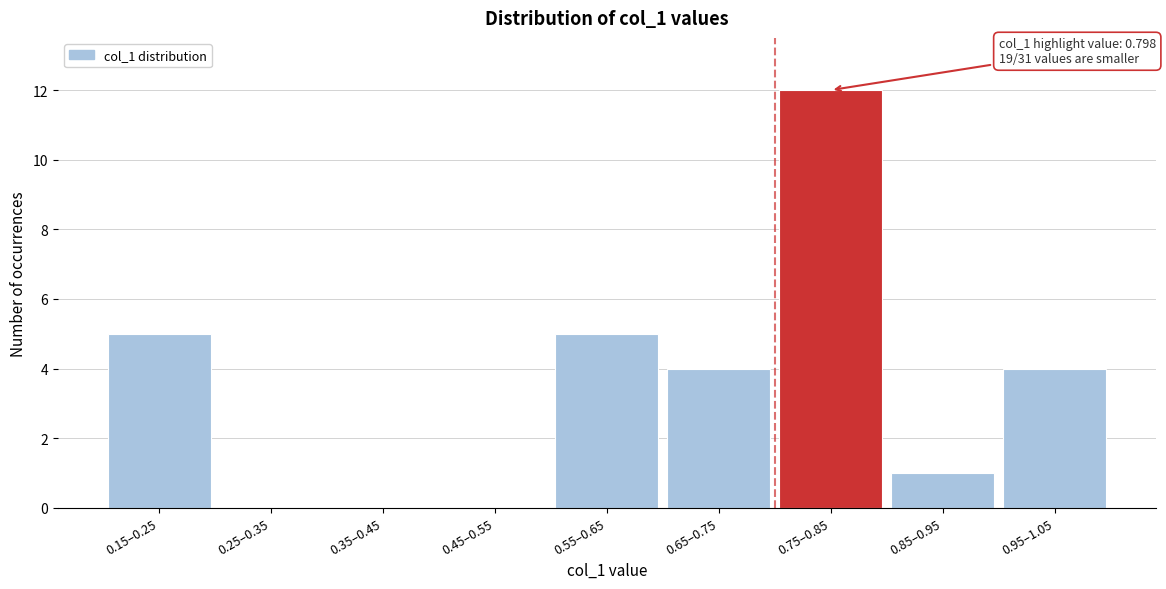

Reading right to left, transcribe all the data shown in this chart.

0.95–1.05=4	0.85–0.95=1	0.75–0.85=12	0.65–0.75=4	0.55–0.65=5	0.45–0.55=0	0.35–0.45=0	0.25–0.35=0	0.15–0.25=5